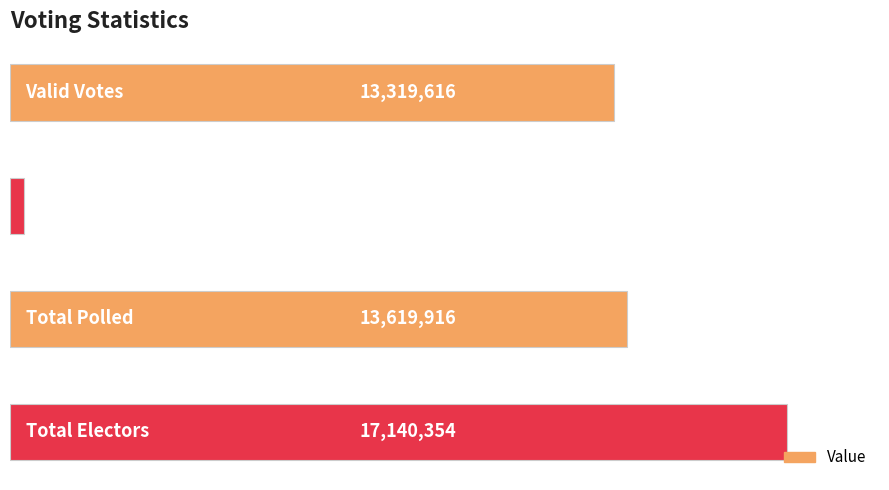

What is the difference between the maximum and minimum values?

16840054